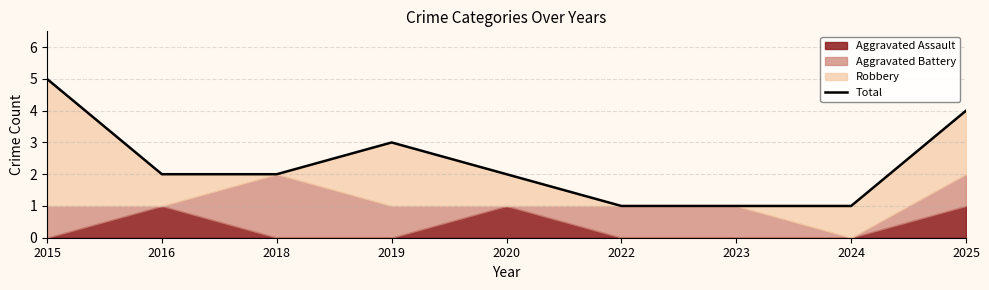

What is the sum of the values at 2025 and 2018?

6